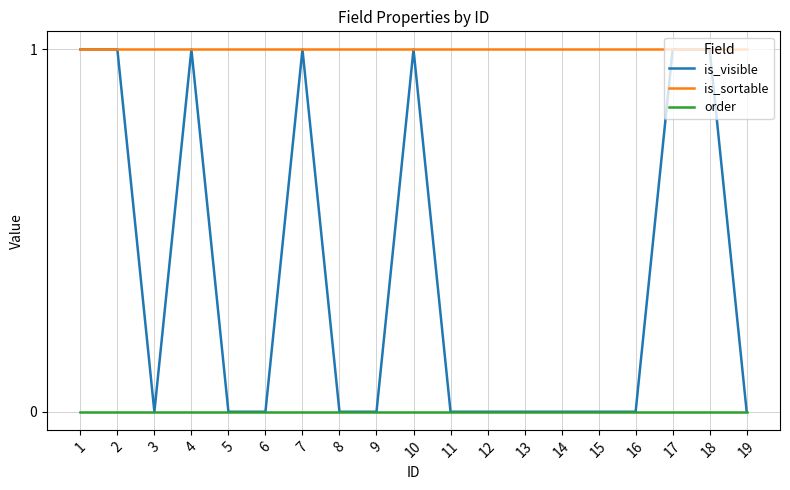

True or false: is_sortable and order intersect in this chart.

False